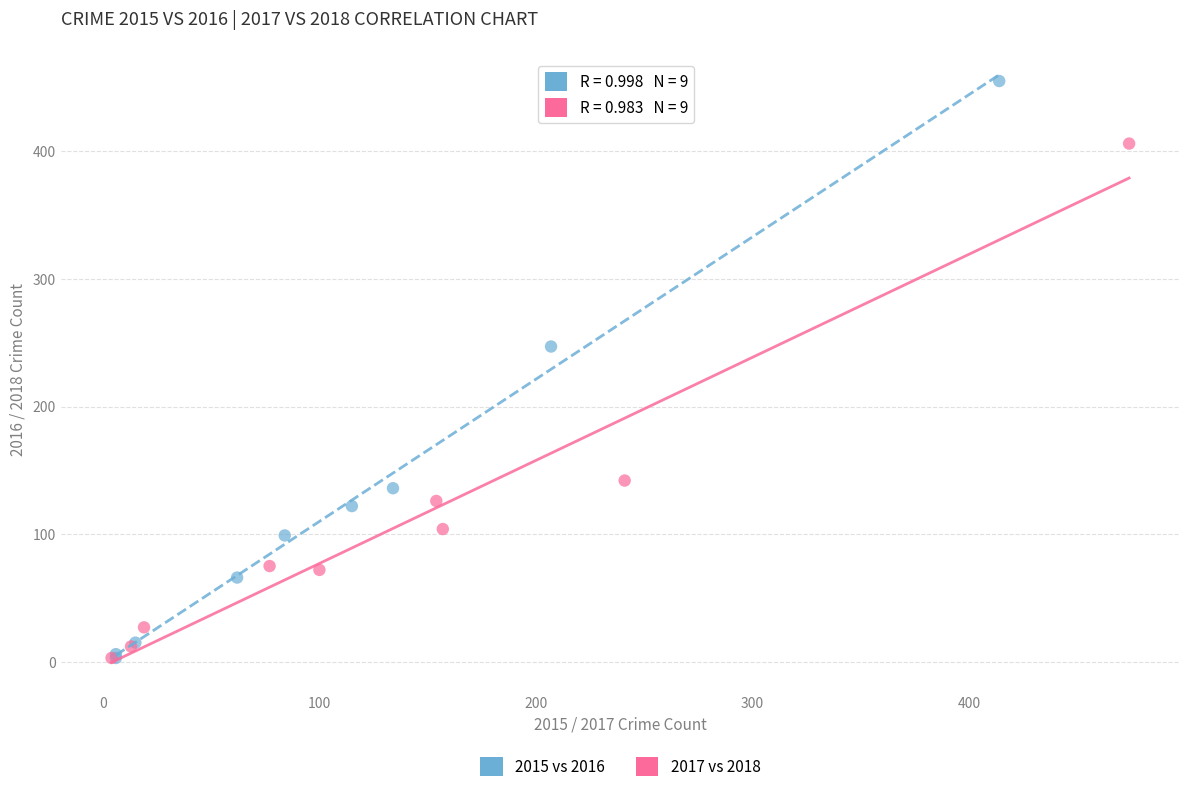

Which series has the widest spread of Y values?

2015 vs 2016